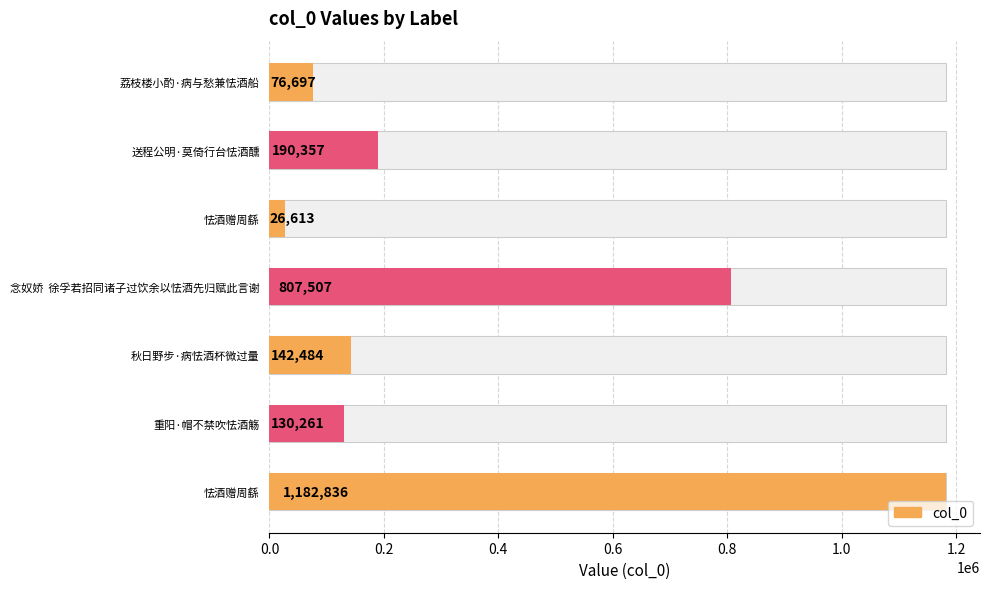

What is the change in value from 荔枝楼小酌·病与愁兼怯酒船 to 重阳·帽不禁吹怯酒觞?

+53564